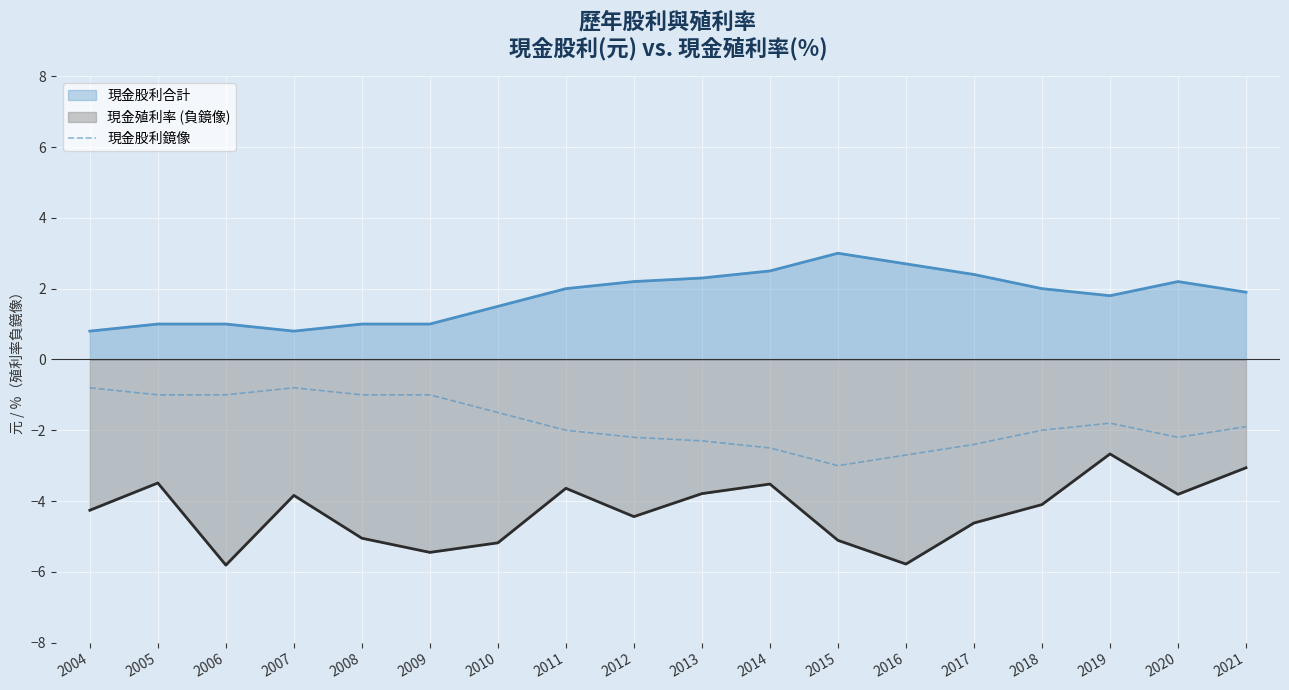

At 2009, list the series in order from smallest to largest.

現金殖利率 (負鏡像), 現金股利鏡像, 現金股利合計